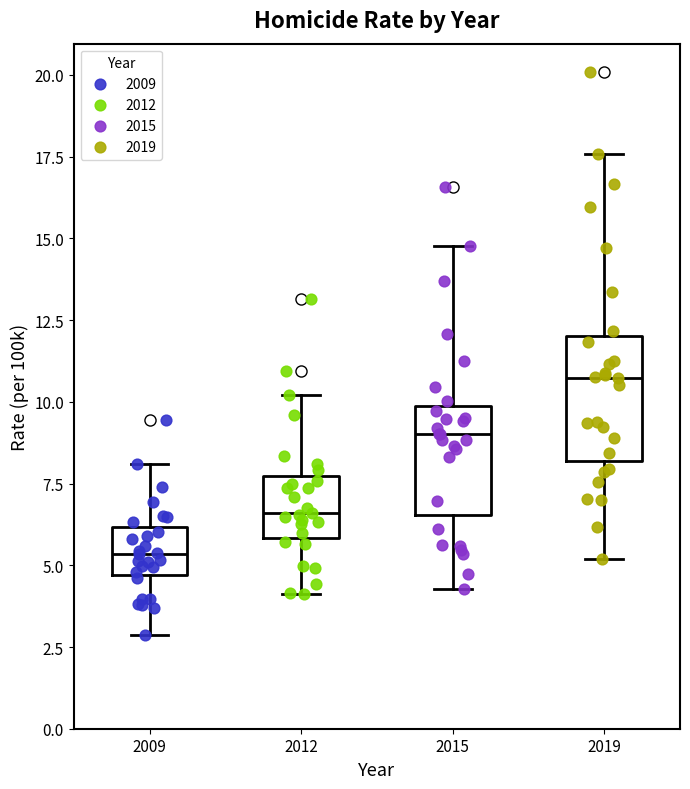

Which box's median line is the highest?

2019